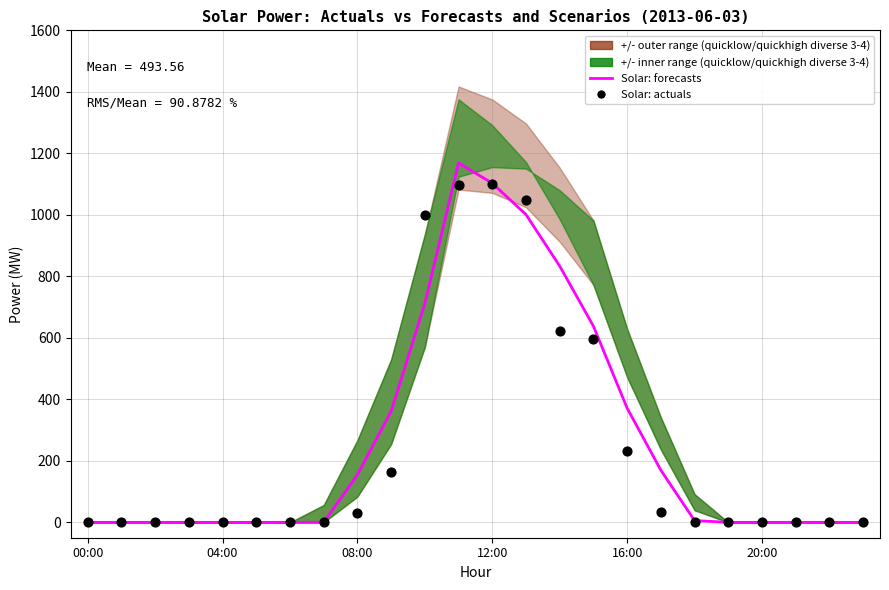

Which series has the largest Y range (max minus min)?

Solar: forecasts